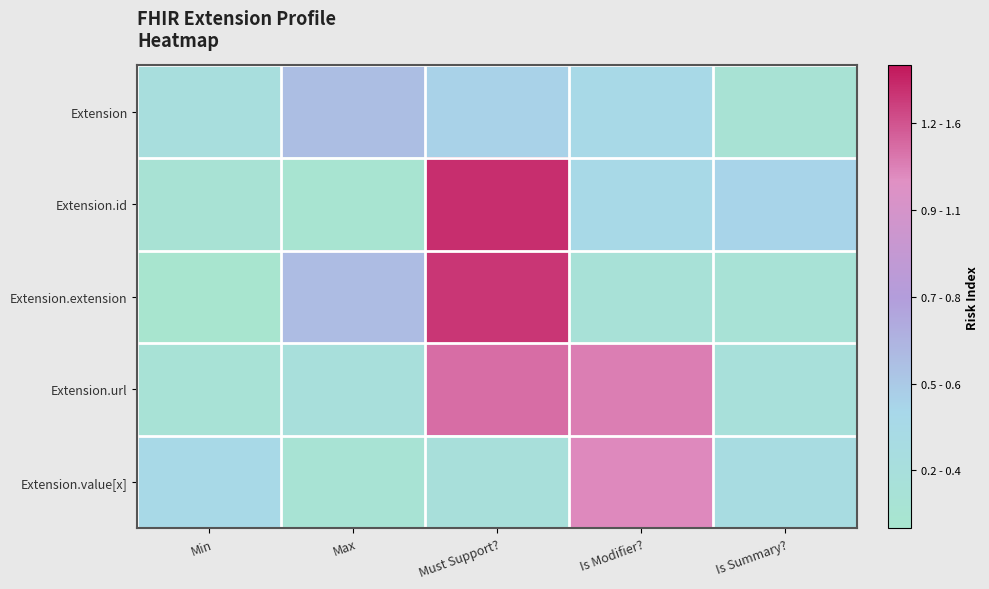

Between Must Support? and Max, which is larger?

Max